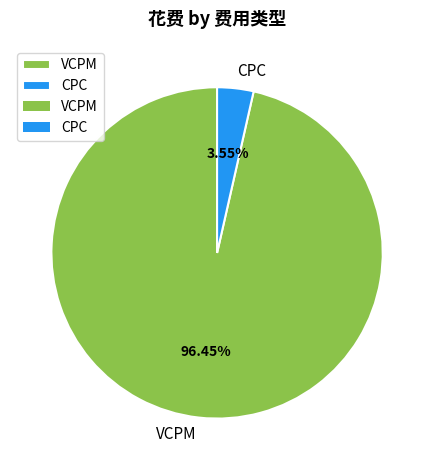

How many segments does this pie chart have?

2